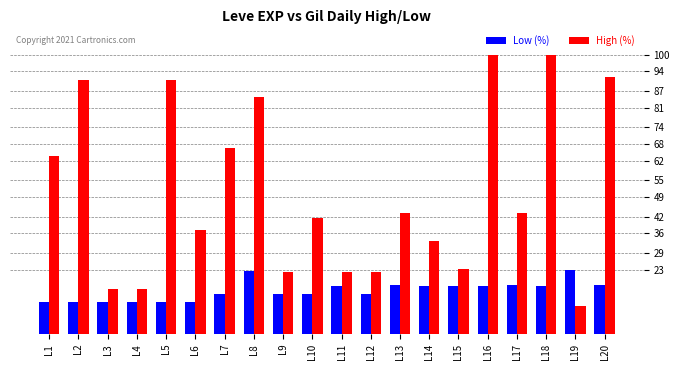

Is the value of Low (%) at L3 greater than the value of High (%) at L3?

No